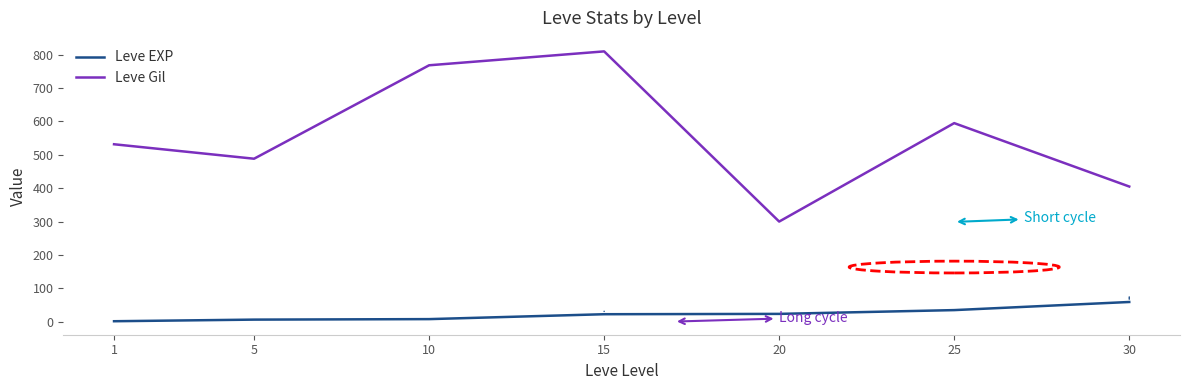

Between 10 and 30, which series saw the biggest shift?

Leve Gil